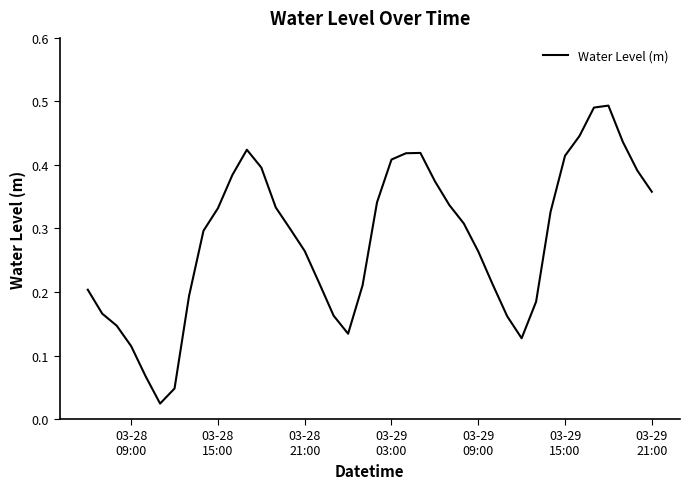

What is the difference between the maximum and second lowest values?

0.4